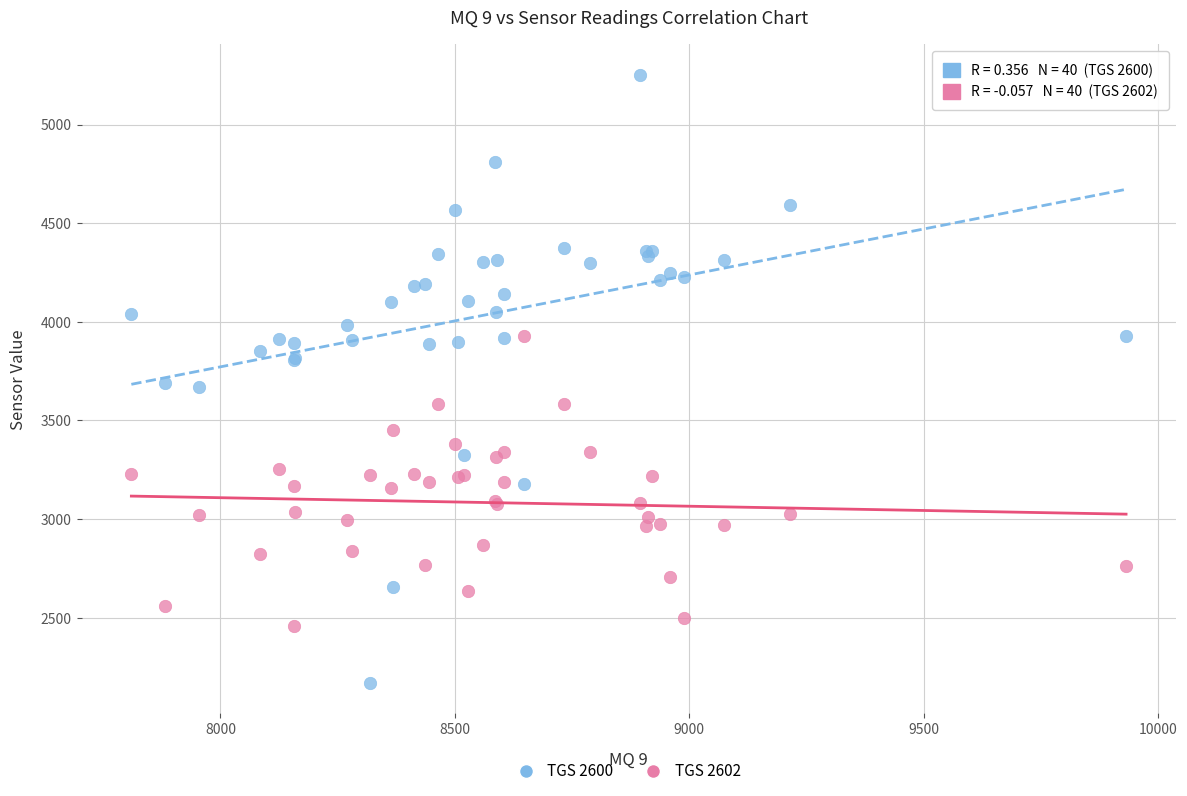

Which series has the largest Y range (max minus min)?

TGS 2600